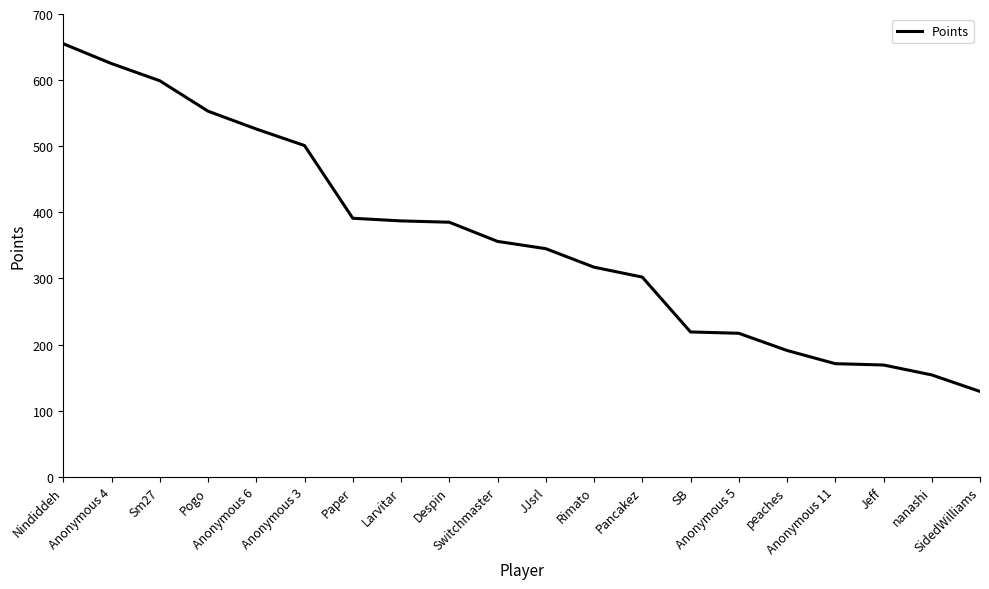

The value at Switchmaster is 553. True or false?

False